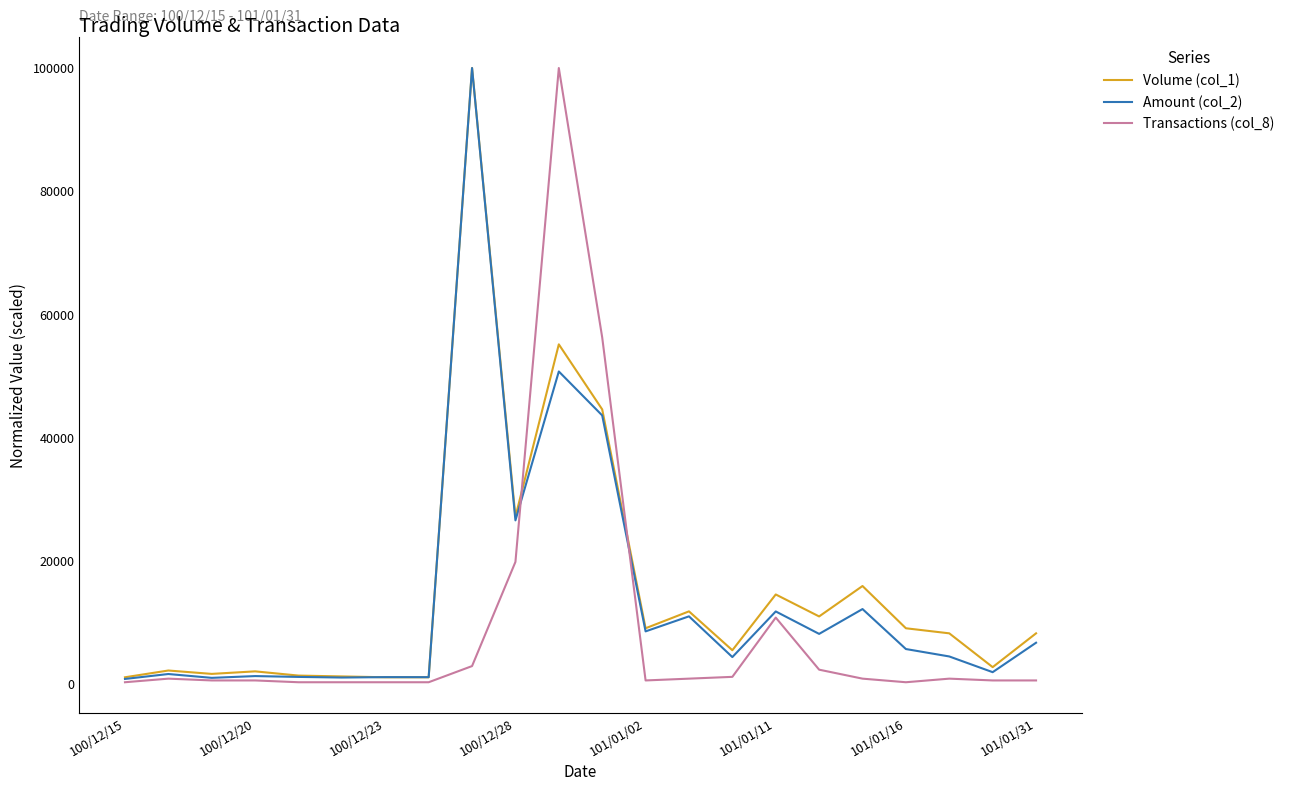

What is the greatest value displayed?

100000.0